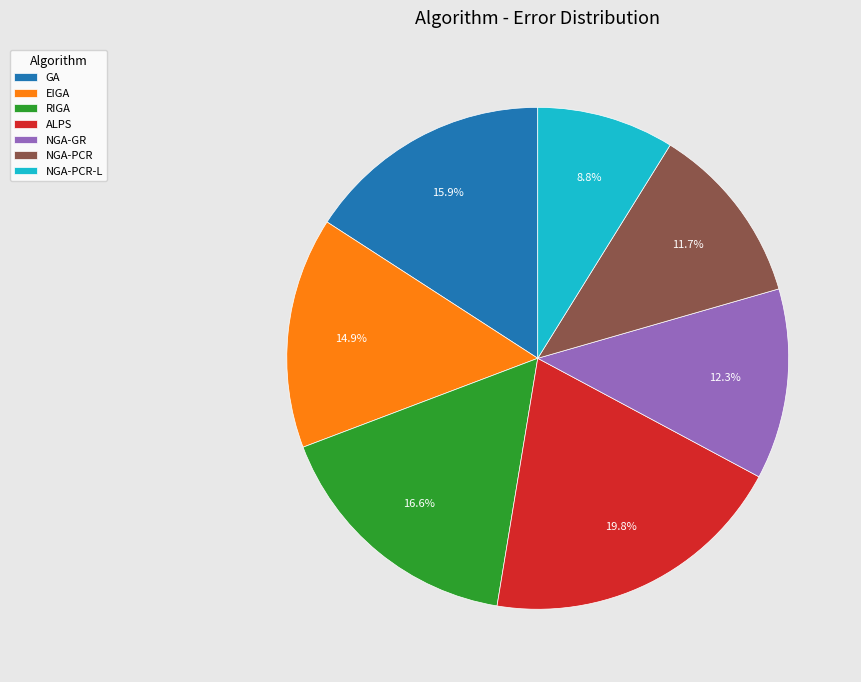

To the nearest percent, what percentage of the pie is RIGA?

17%